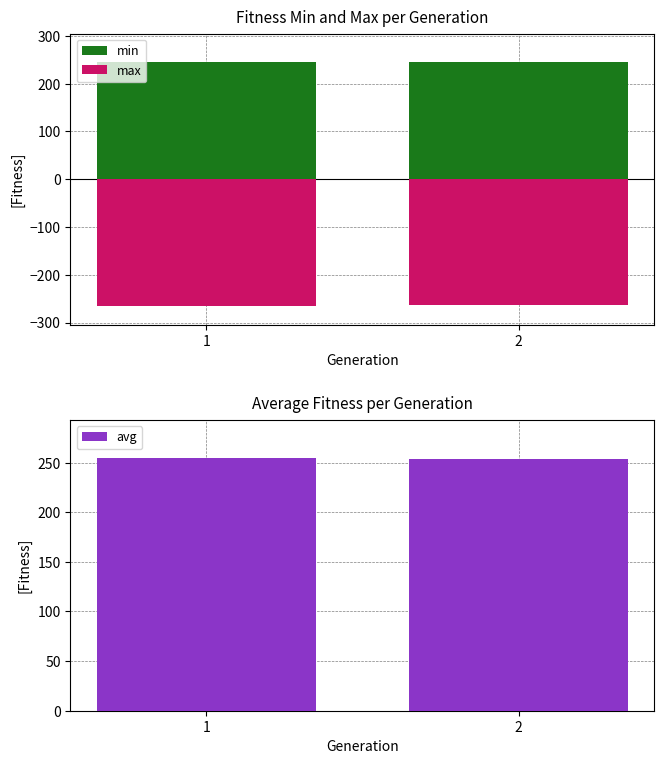

List the labels in order of avg value, smallest first.

2, 1